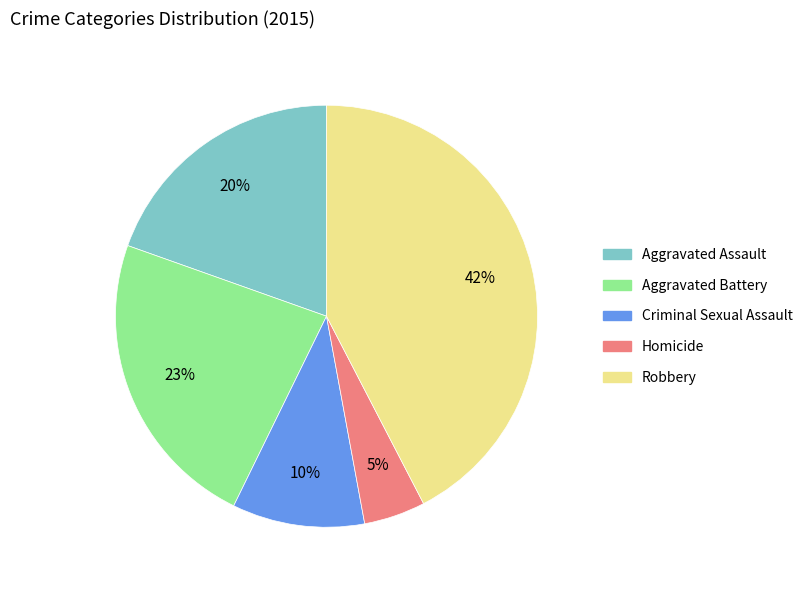

The Aggravated Battery slice represents 16% of the pie. True or false?

False